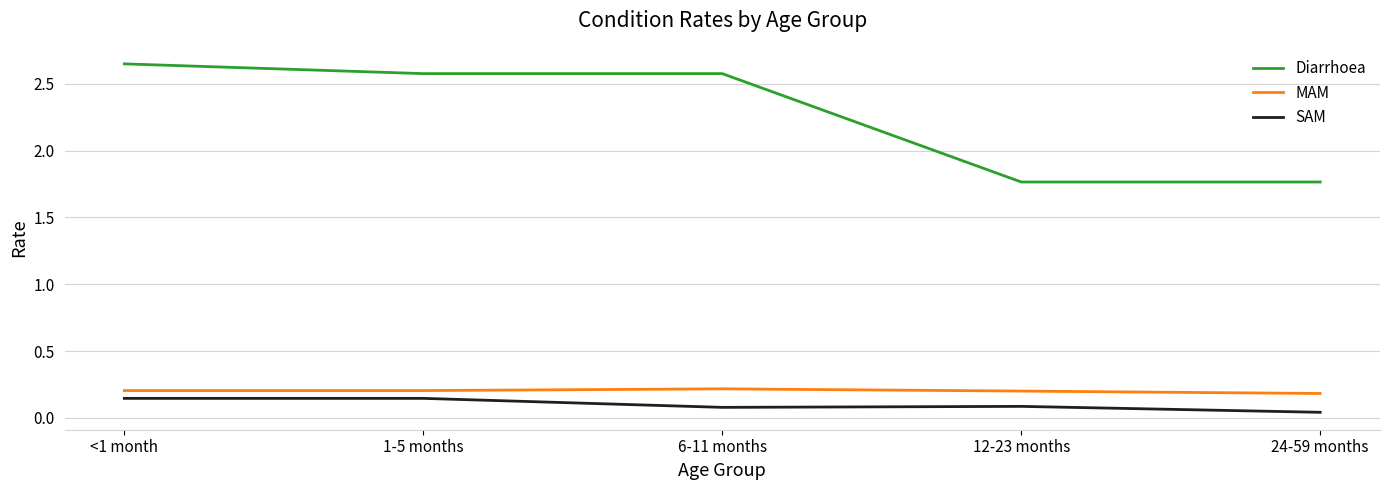

What position from the right is <1 month?

5